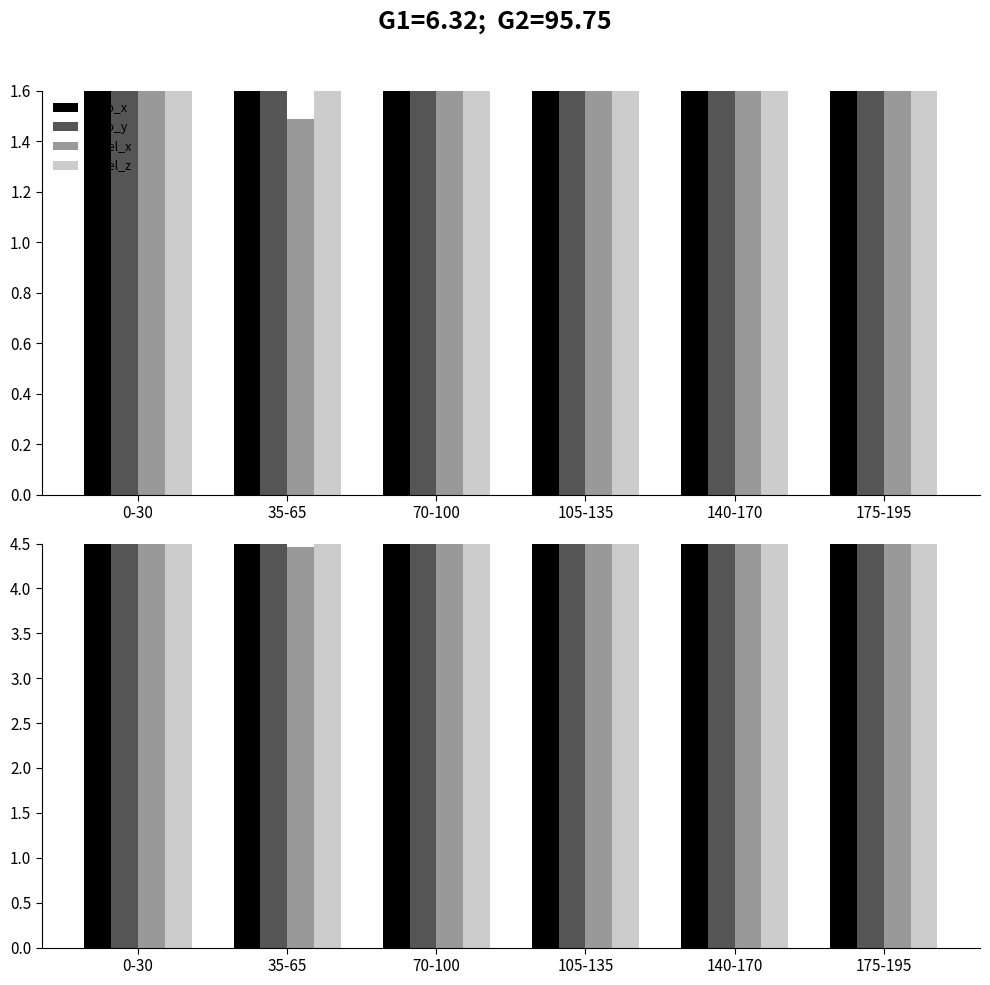

Reading right to left, what are all the values shown in this chart?

gyro_x: 72.6	54.0	49.3	47.1	40.3	47.1
gyro_y: 57.6	60.9	63.9	59.1	55.5	53.1
accel_x: 11.0	11.3	11.0	7.2	4.5	5.1
accel_z: 10.7	10.5	11.3	10.5	11.0	11.1